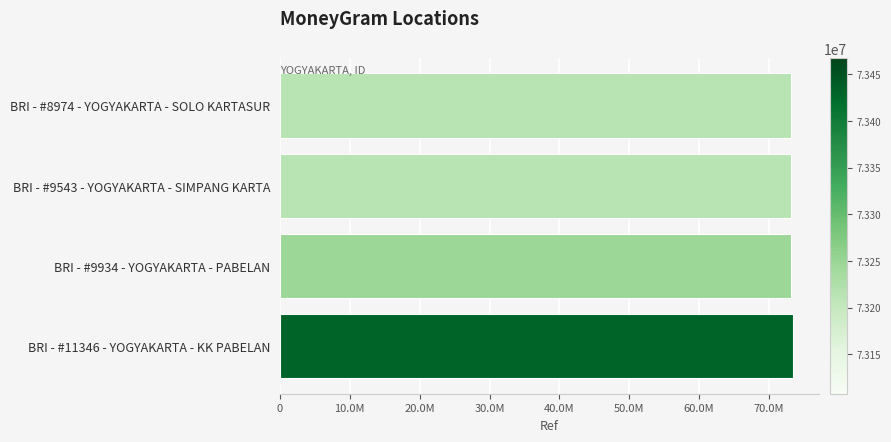

Are the bars horizontal?

Yes